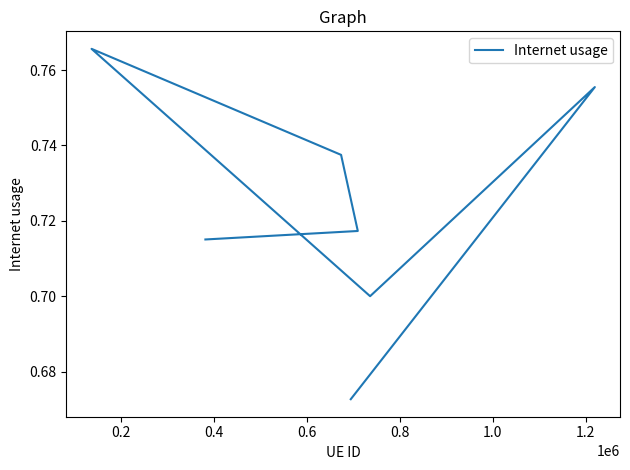

Does the chart have visible grid lines?

No